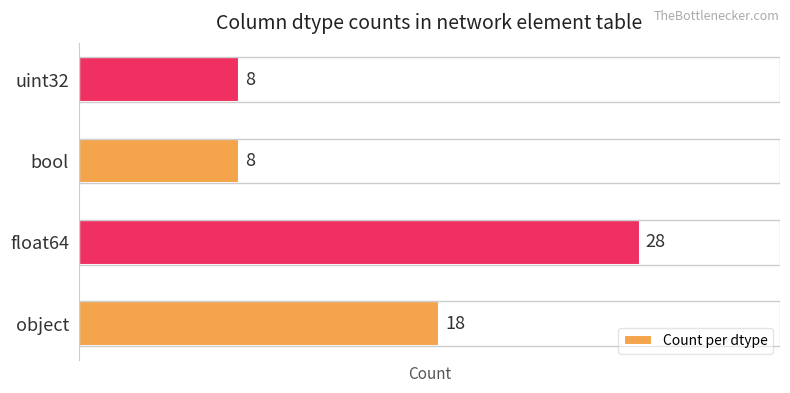

Reading top to bottom, list all the values displayed in this chart.

uint32=8	bool=8	float64=28	object=18